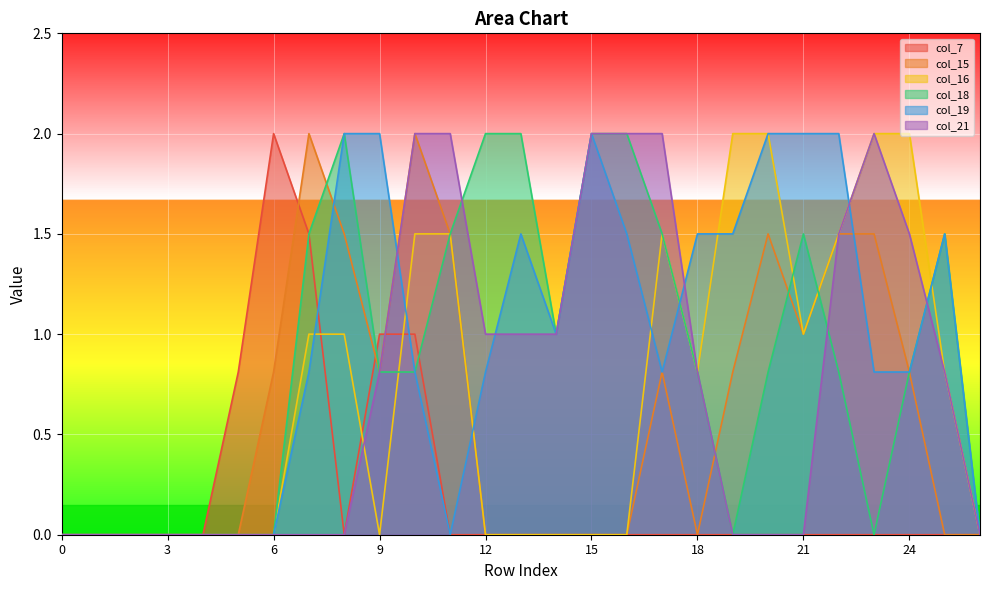

What is the greatest value displayed?

2.0